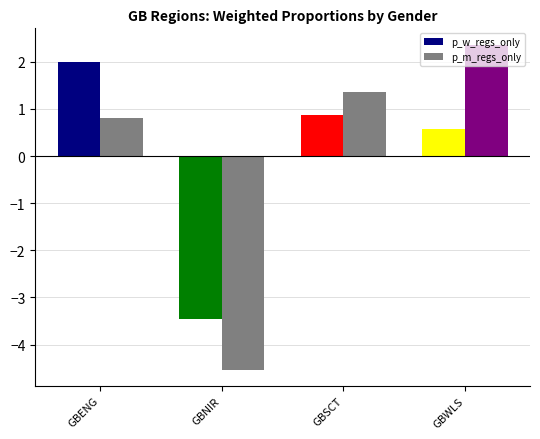

At which category does the chart reach its peak across all series?

GBWLS